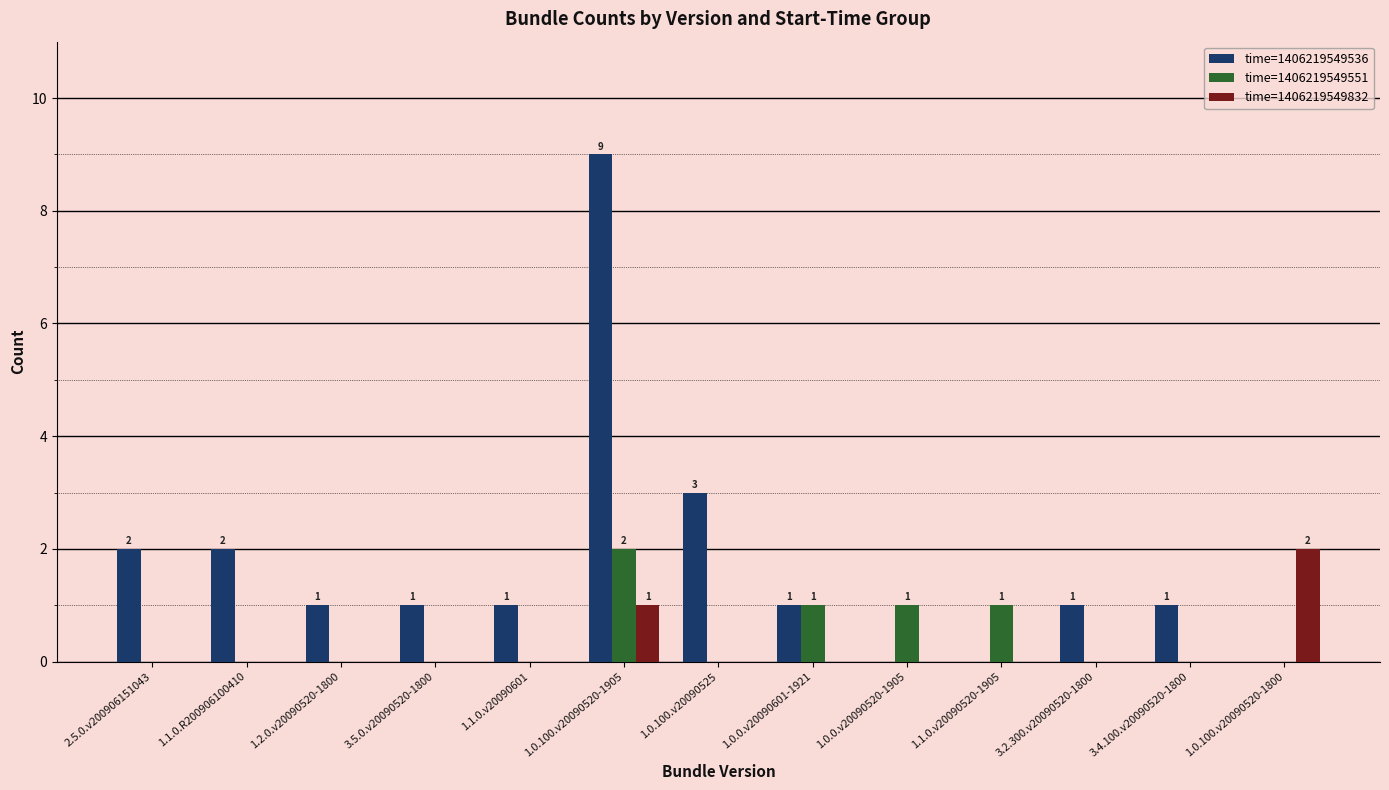

How many groups of bars are there?

13